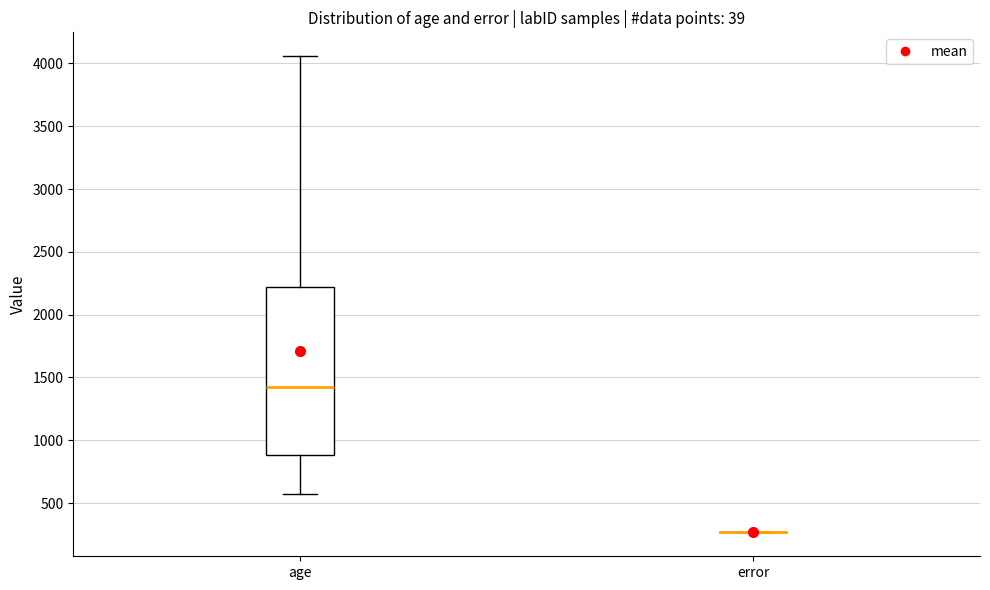

Comparing the boxes themselves (not the whiskers), which one is the tallest?

age